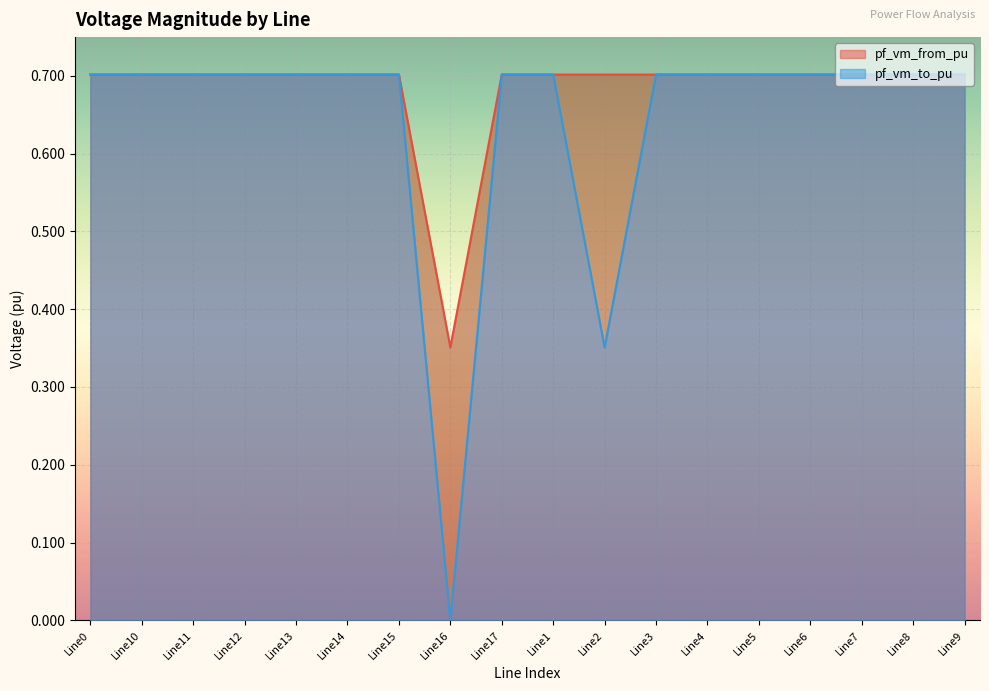

What is the greatest value displayed?

0.7